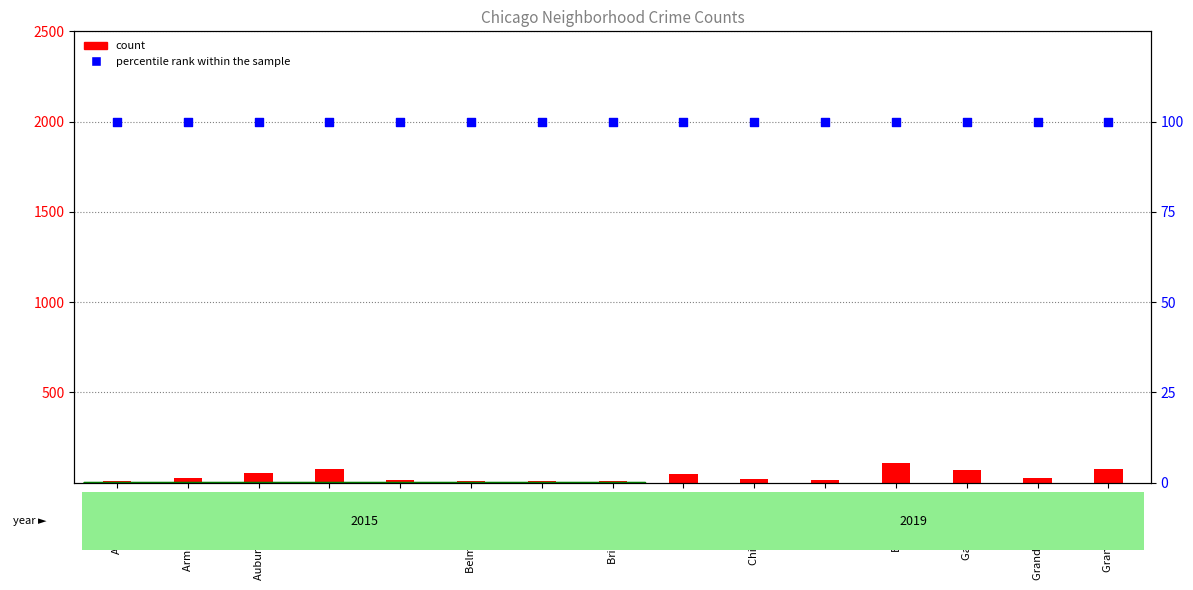

At which category is the sum across all series the highest?

Englewood